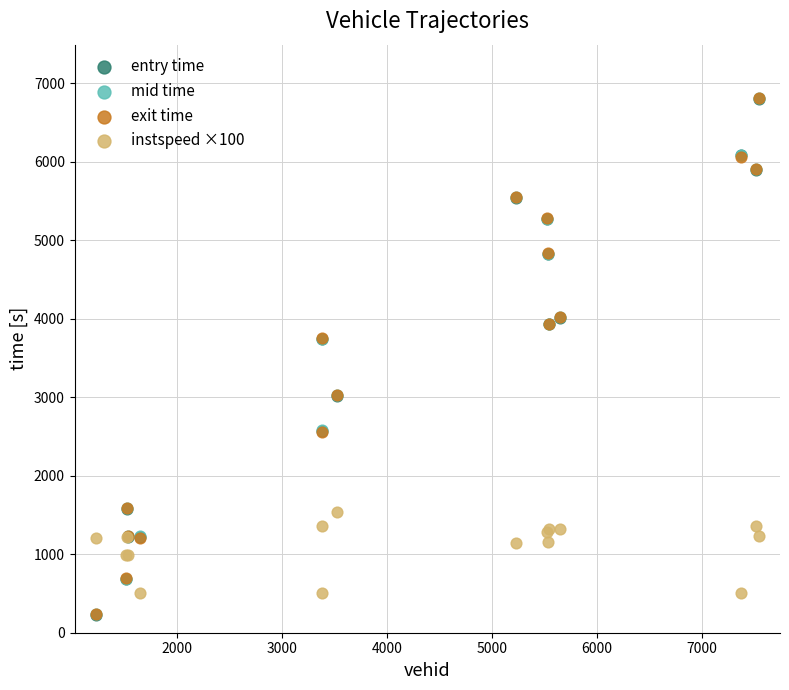

Which series has the widest spread of Y values?

mid time